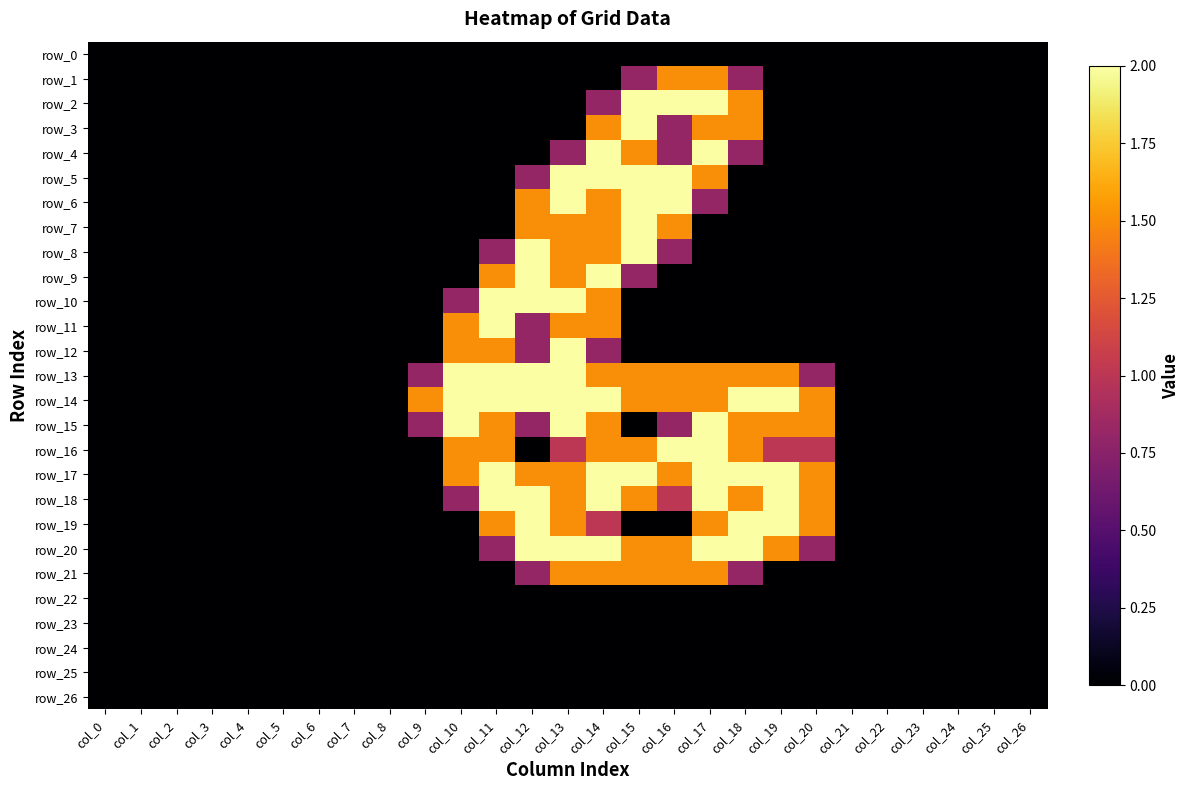

Which has a higher value, col_22 or col_17?

col_22